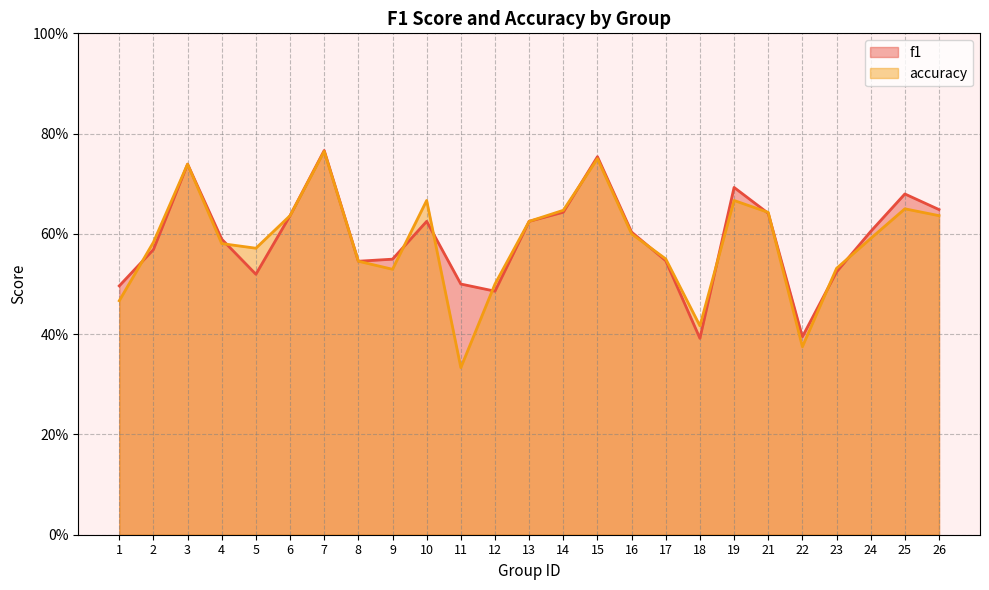

Rank the series by their average value, from highest to lowest.

f1, accuracy